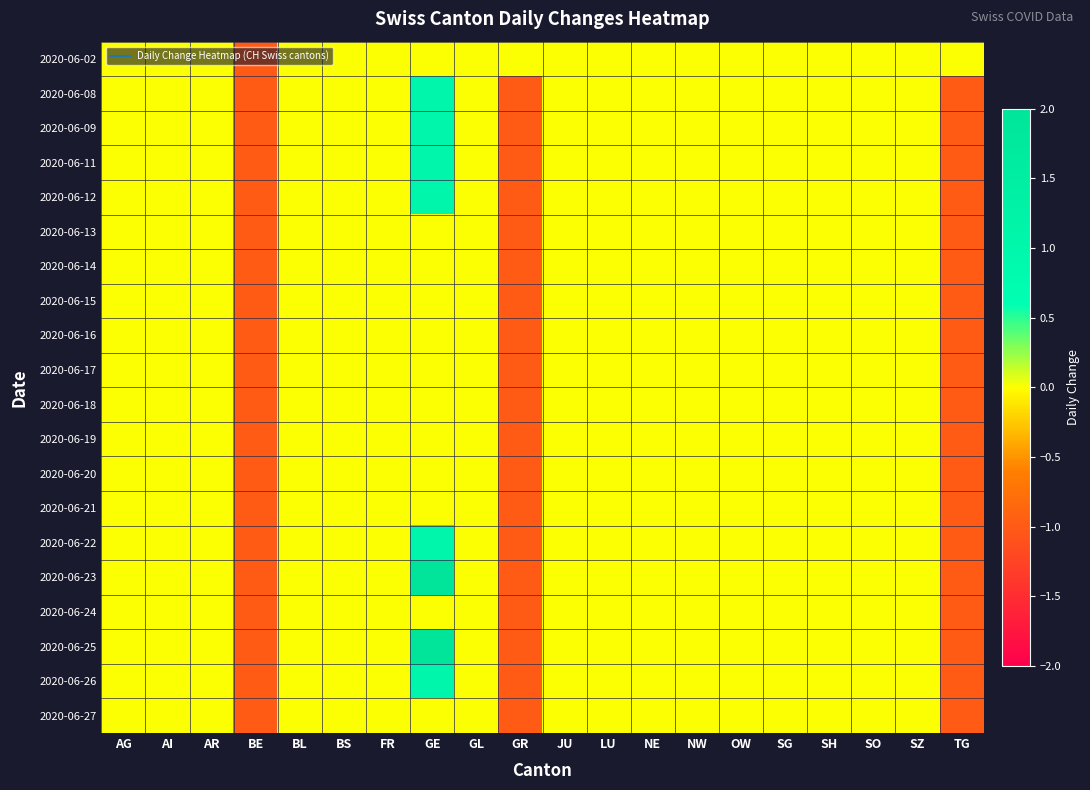

Rank the series by their maximum value, from highest to lowest.

2020-06-23, 2020-06-25, 2020-06-08, 2020-06-09, 2020-06-11, 2020-06-12, 2020-06-22, 2020-06-26, 2020-06-02, 2020-06-13, 2020-06-14, 2020-06-15, 2020-06-16, 2020-06-17, 2020-06-18, 2020-06-19, 2020-06-20, 2020-06-21, 2020-06-24, 2020-06-27